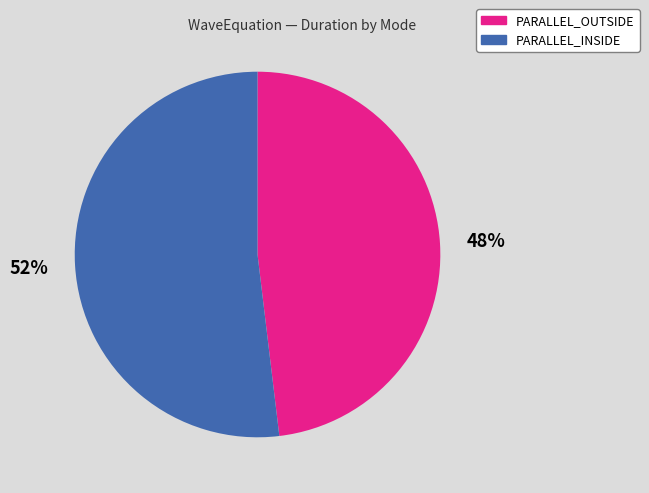

Is there any slice that represents more than half of the pie?

Yes